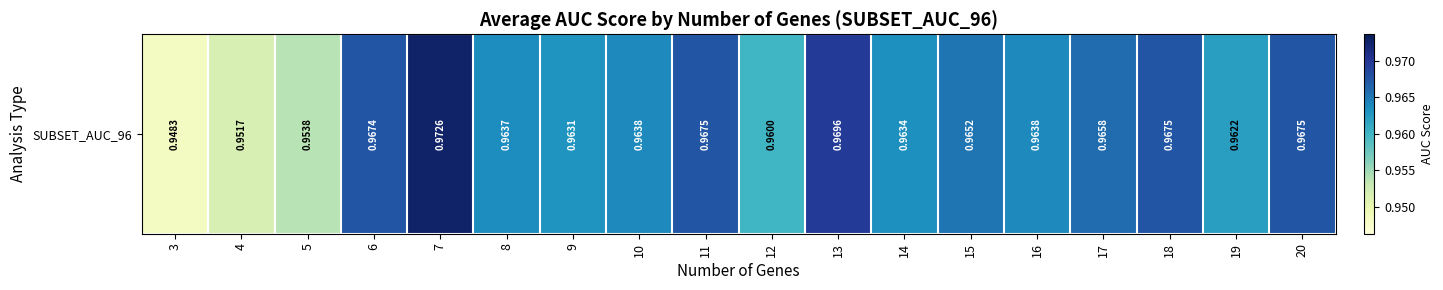

Between 5 and 18, which is larger?

18